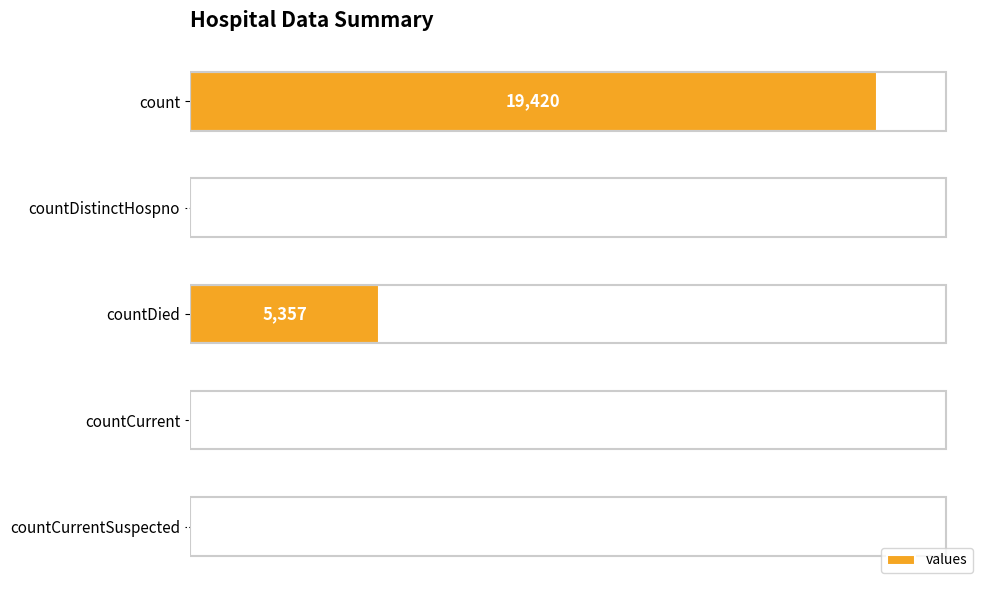

Reading top to bottom, transcribe all the data shown in this chart.

count=19420	countDistinctHospno=38	countDied=5357	countCurrent=60	countCurrentSuspected=0